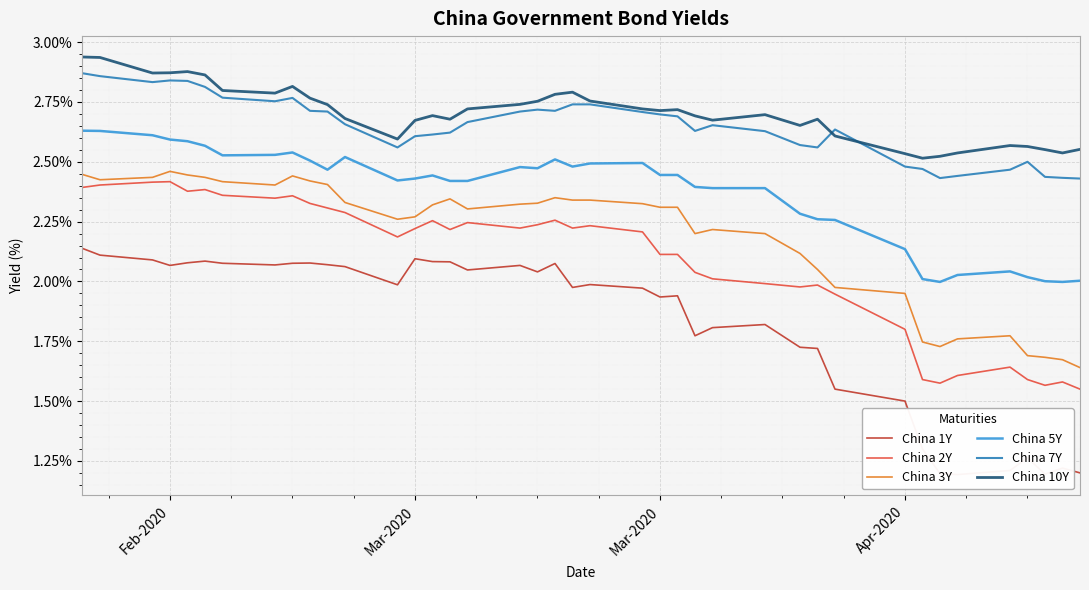

At which category does the chart reach its minimum across all series?

34